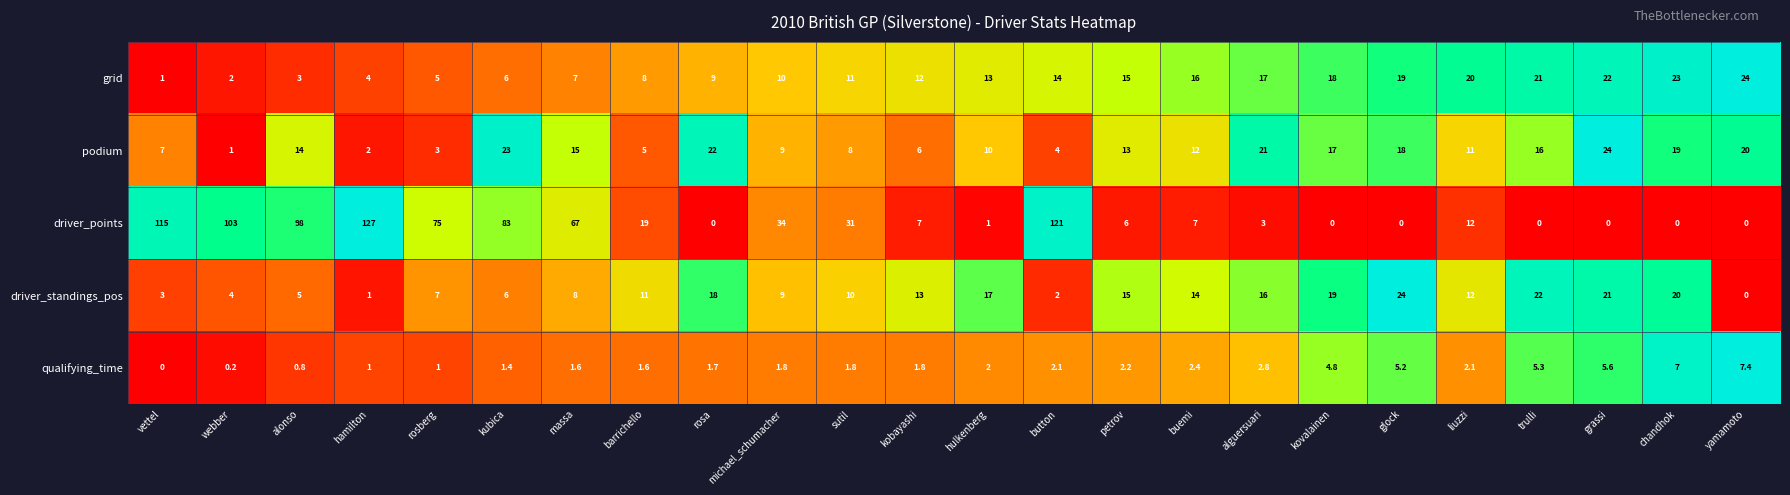

Which category has the highest value across all series?

hamilton